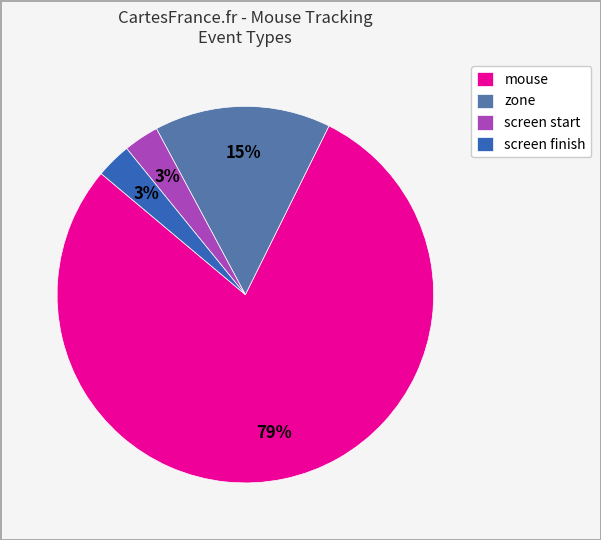

How many slices are in this pie chart?

4